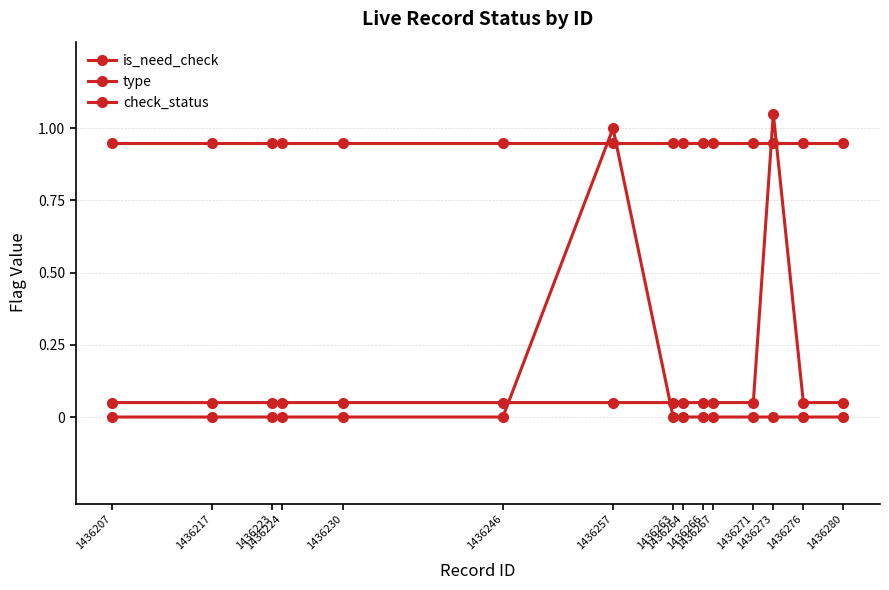

True or false: is_need_check has a value of 0.0 at 1436217.

True